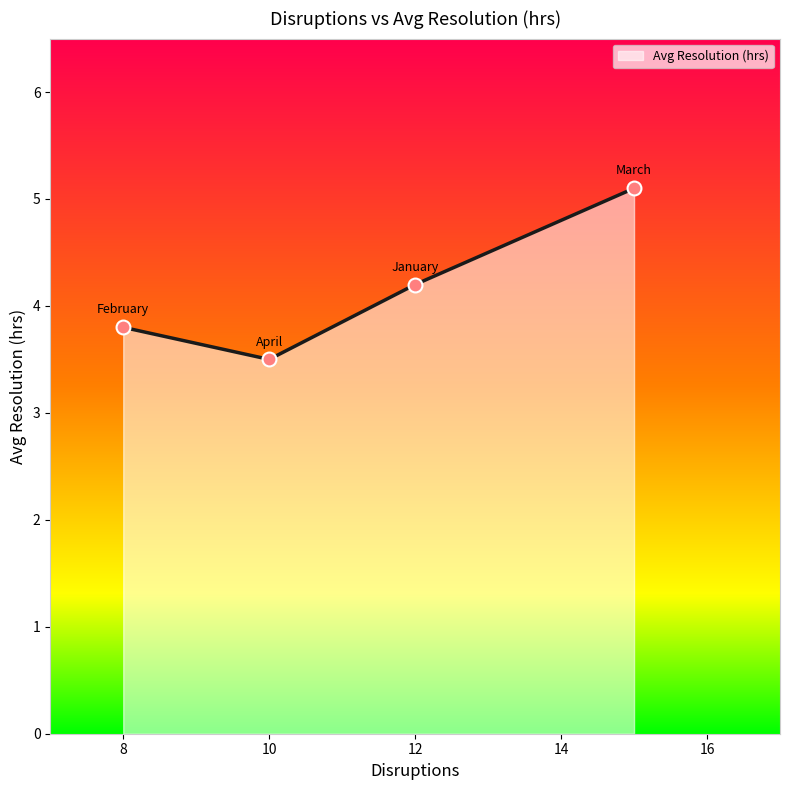

What is the difference between the maximum and minimum values?

1.6